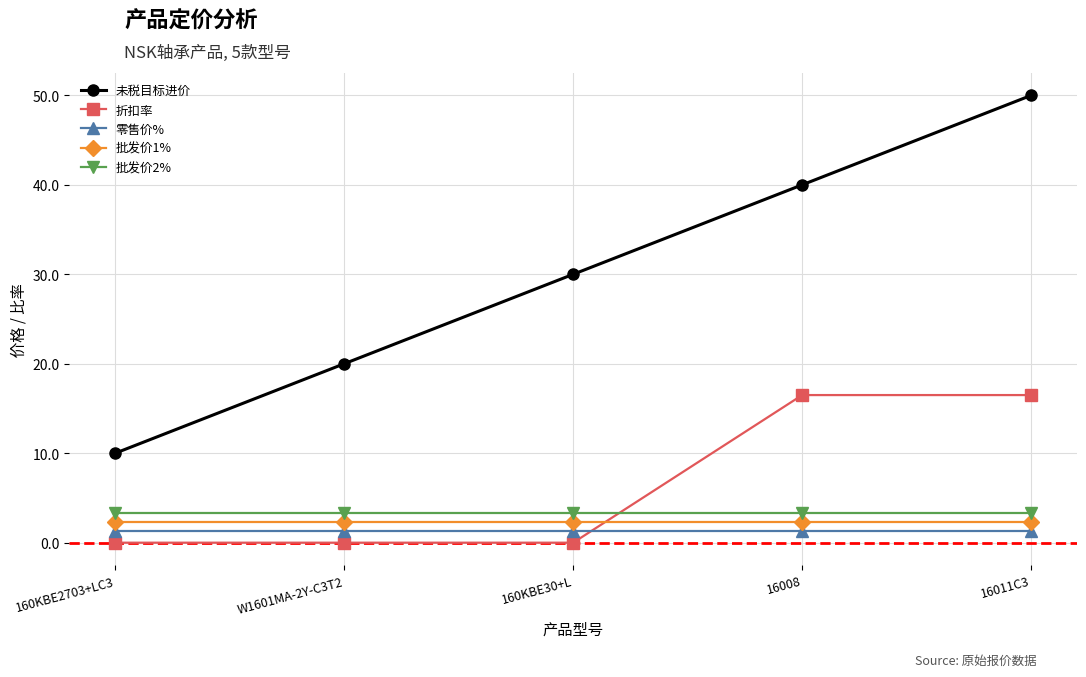

Reading left to right, transcribe all the data shown in this chart.

未税目标进价: 10.0	20.0	30.0	40.0	50.0
折扣率: 0.0	0.0	0.0	16.5	16.5
零售价%: 1.3	1.3	1.3	1.3	1.3
批发价1%: 2.3	2.3	2.3	2.3	2.3
批发价2%: 3.3	3.3	3.3	3.3	3.3